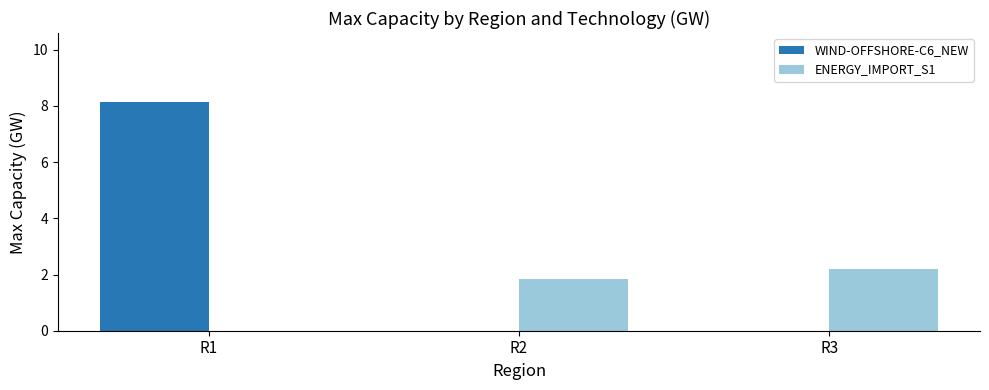

Which series has the largest total across all categories?

WIND-OFFSHORE-C6_NEW